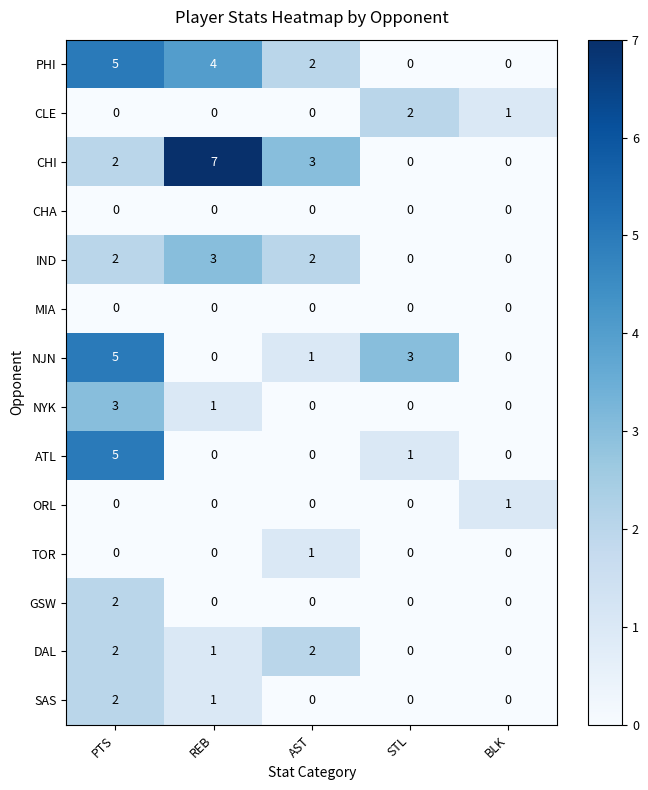

Count the DAL values in the range 0 to 2.

5